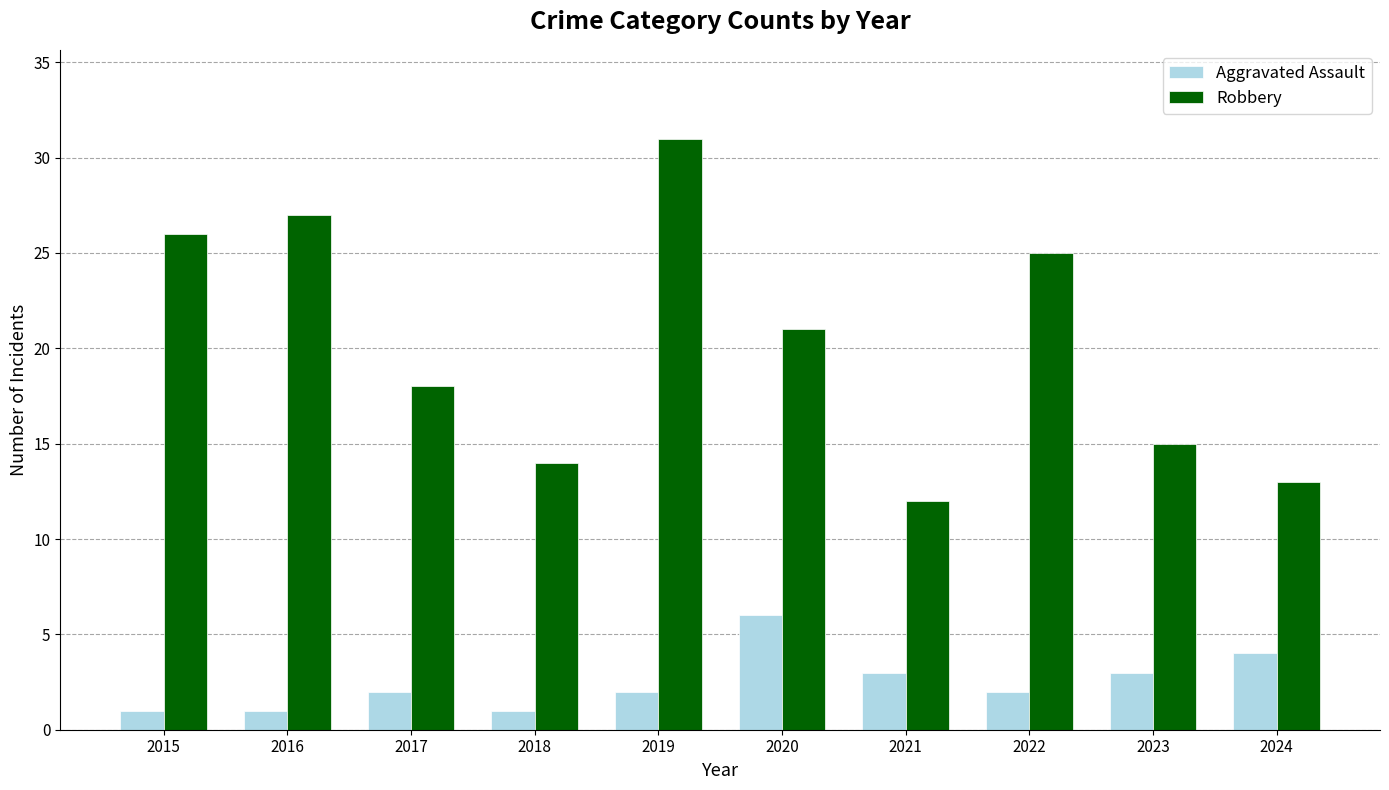

What is the sum of the Robbery values at 2016 and 2022?

52